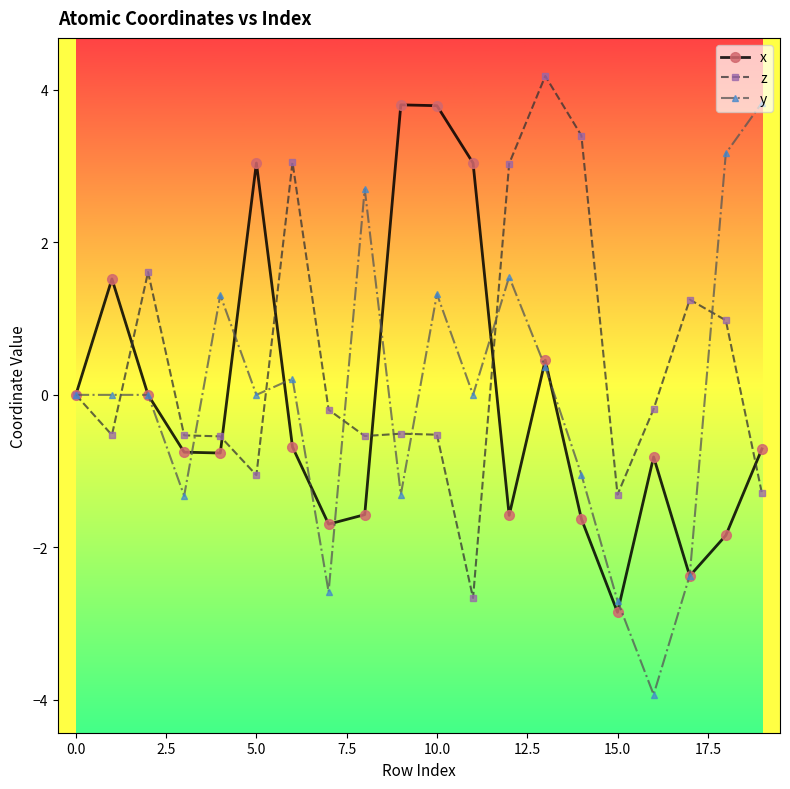

What is the maximum value shown in the chart?

4.2